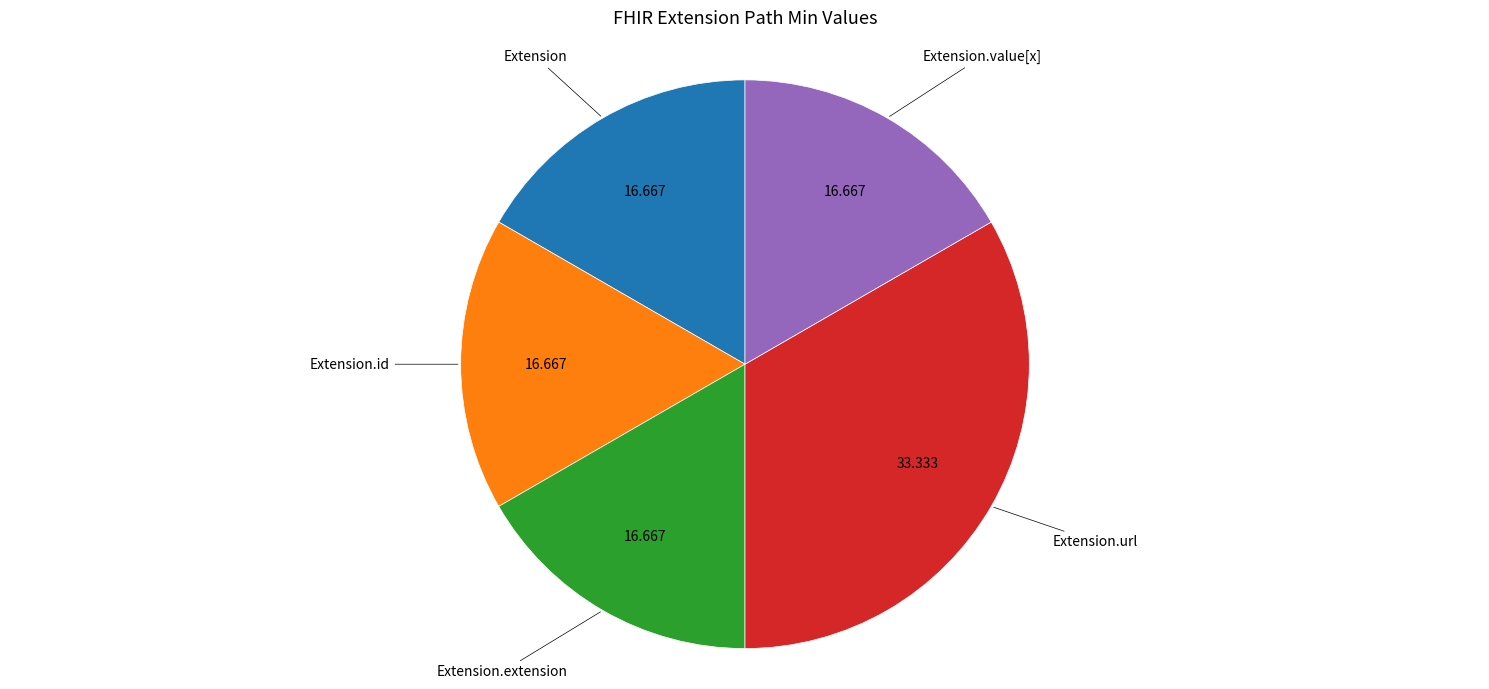

Does any single category account for the majority?

No